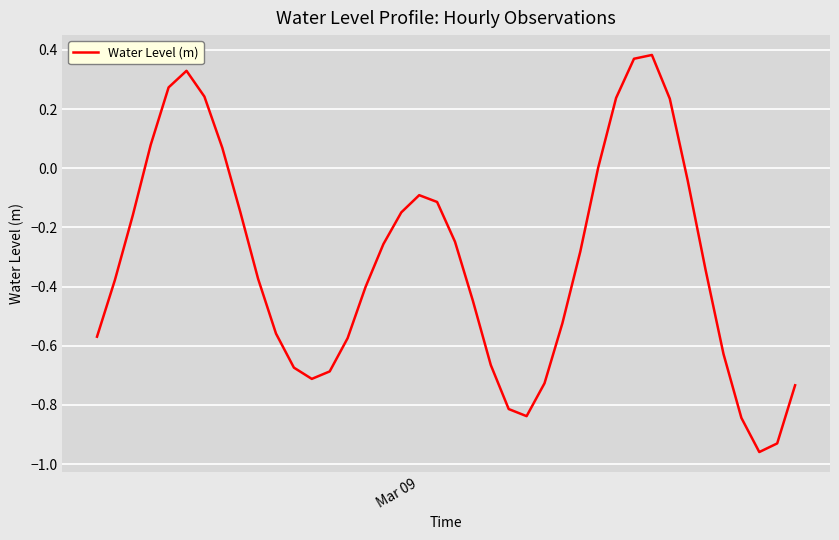

How many lines are shown in the chart?

1